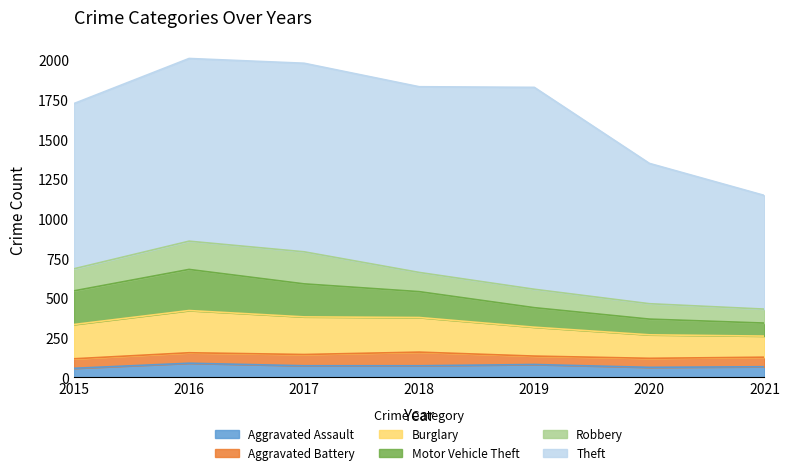

The value of Robbery at 2019 is 116. True or false?

True